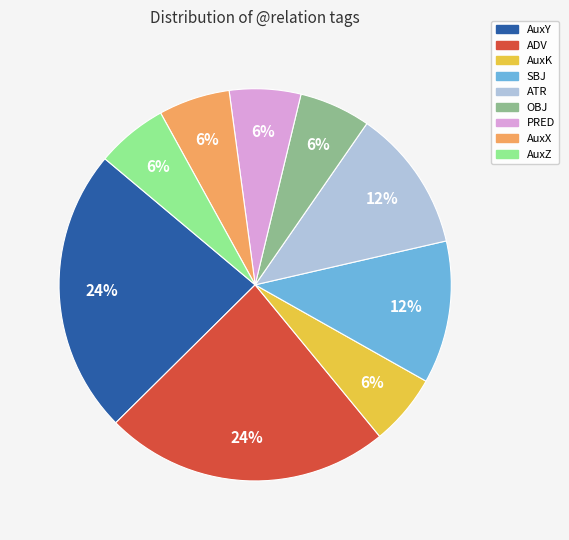

Combined, do ADV and AuxY account for over 50%?

No